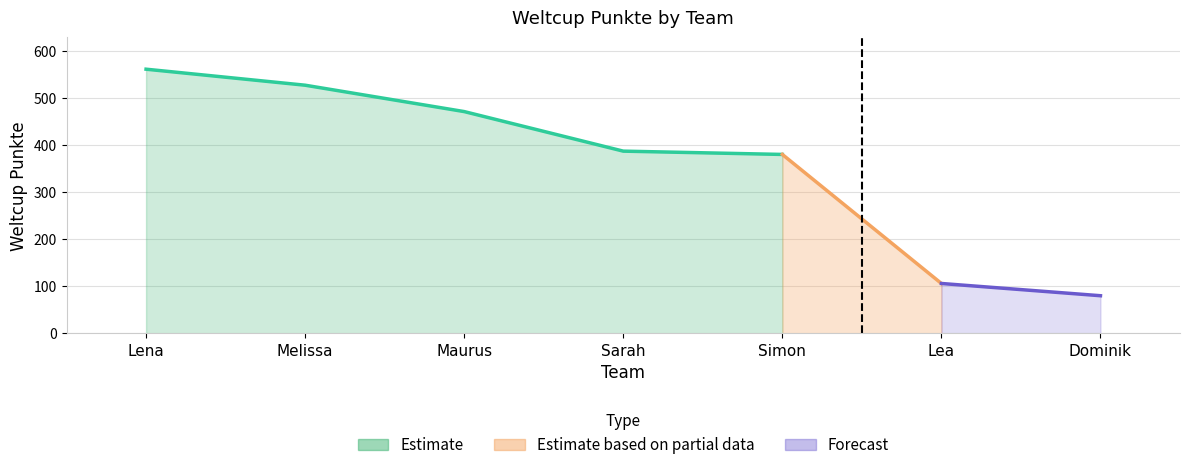

Reading left to right, list all the values displayed in this chart.

561	527	471	387	380	106	80